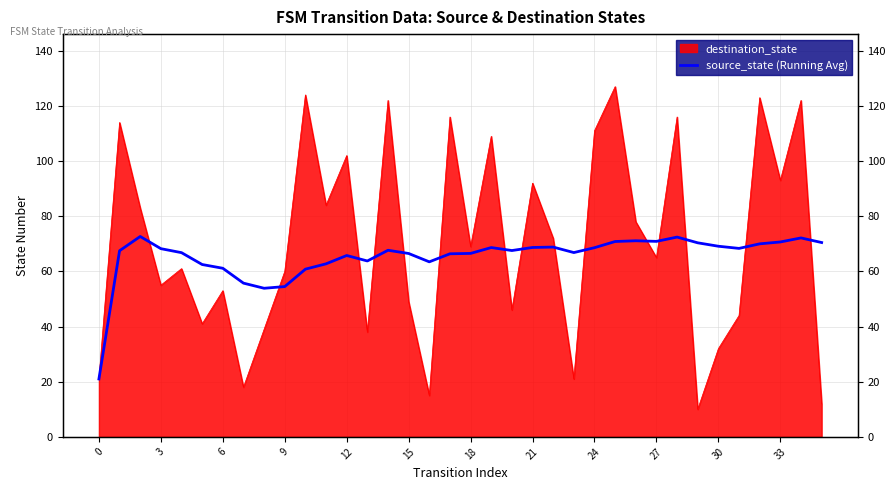

Reading left to right, what are all the values shown in this chart?

21.0	67.5	72.7	68.2	66.8	62.5	61.1	55.8	53.9	54.5	60.8	62.8	65.8	63.8	67.7	66.5	63.5	66.4	66.5	68.7	67.6	68.7	68.8	66.8	68.6	70.8	71.1	70.9	72.4	70.4	69.1	68.3	70.0	70.7	72.1	70.5